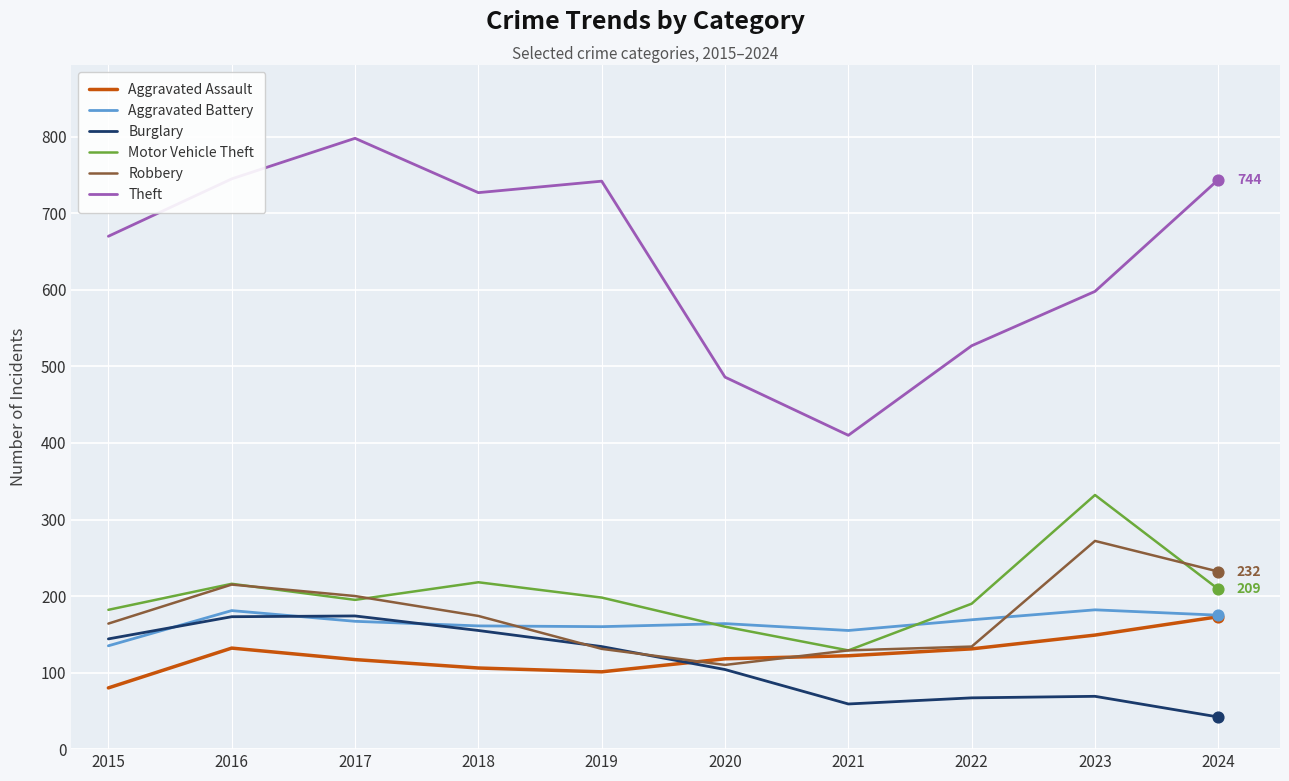

At how many categories does at least one series exceed 62?

10